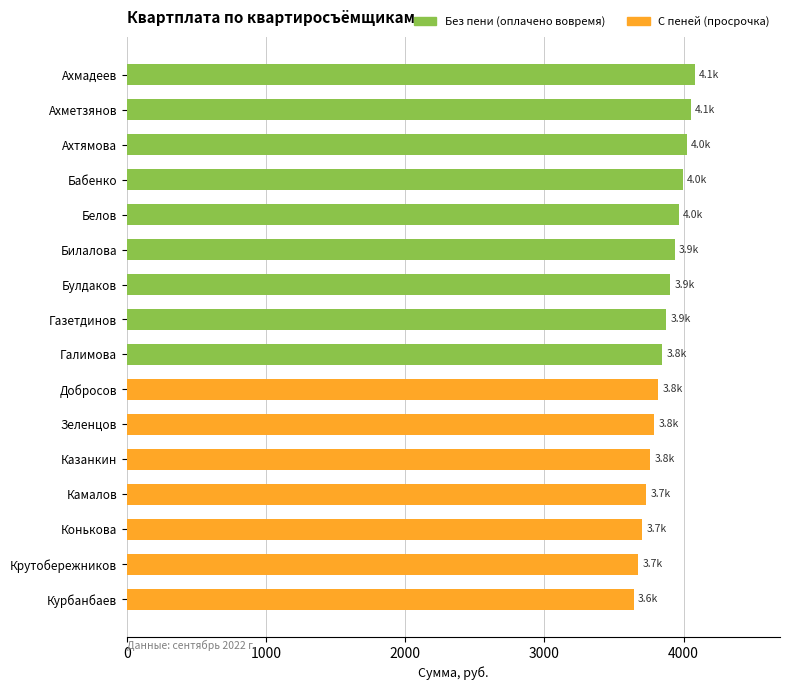

What is the value of the 11th bar from the top?

3789.5